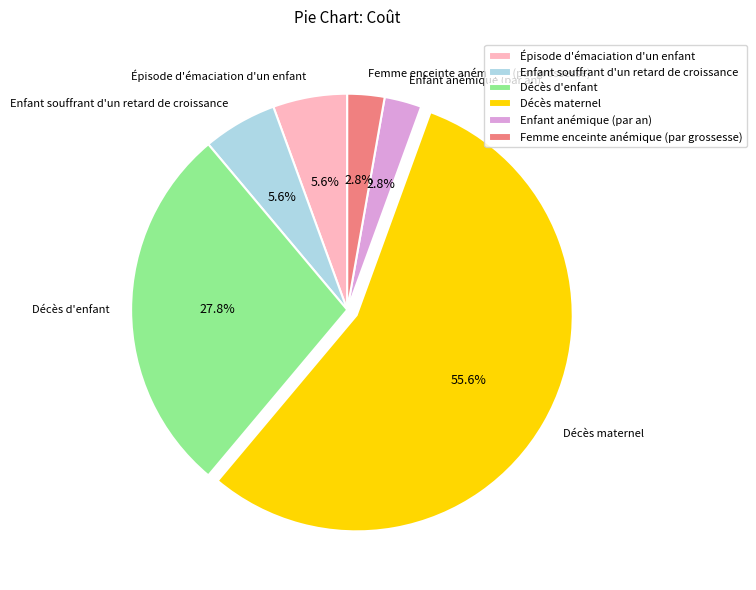

How many slices are in this pie chart?

6